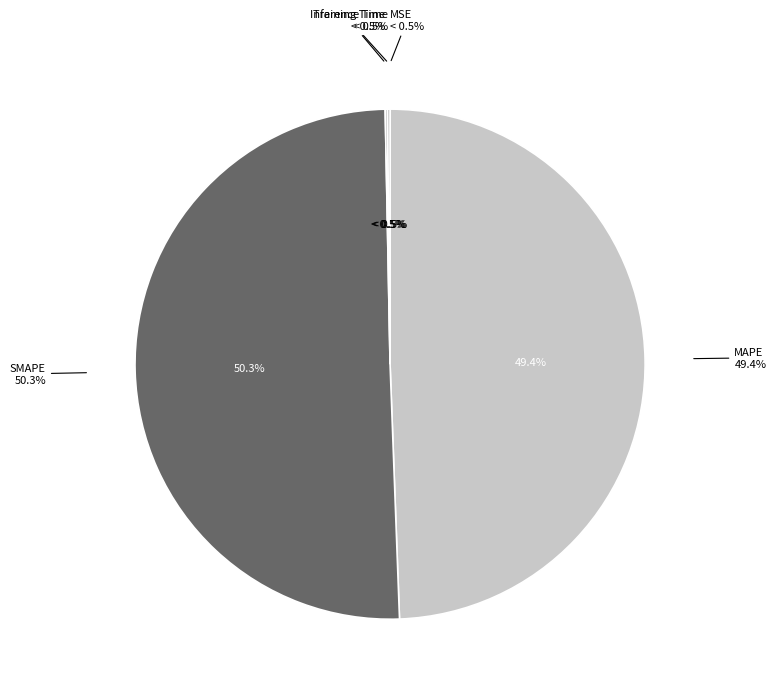

How much of the chart is everything except MSE?

100.0%